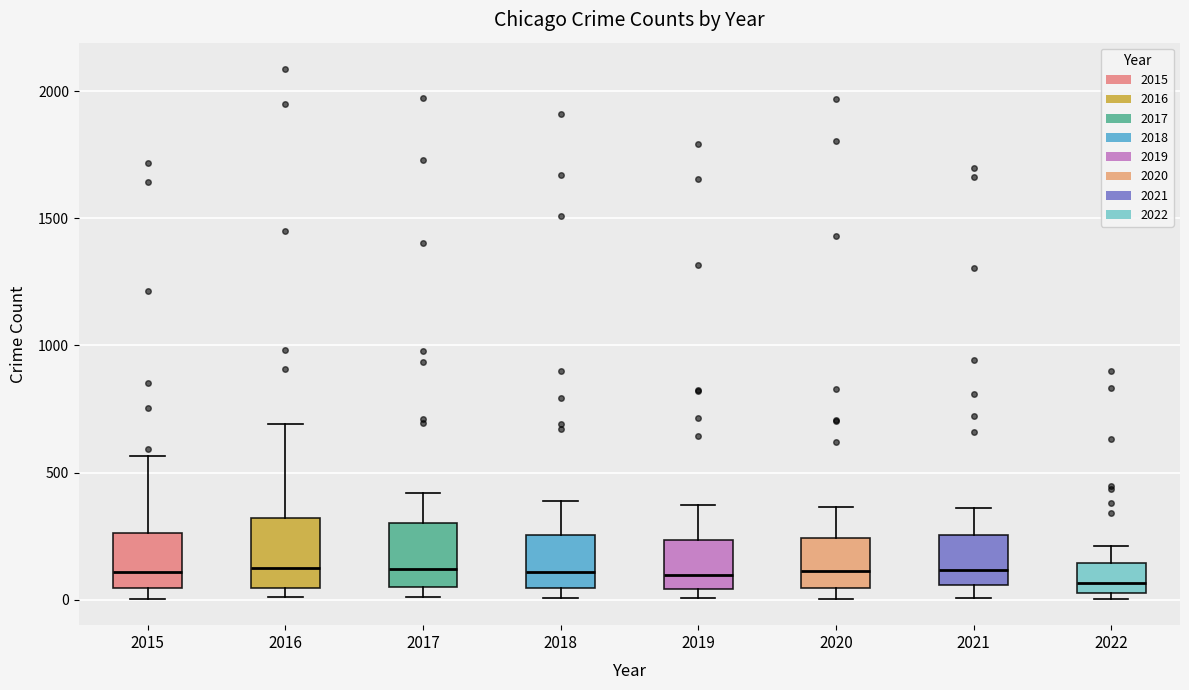

Reading left to right, transcribe this box plot: for each box, give where its median line is, the range the box spans, and where its two whiskers end, as read against the y-axis. The values are not printed on the chart, so give them approximately, as read against the axis.

2015: median 100, box 50 to 250, whiskers 0 to 550
2016: median 150, box 50 to 300, whiskers 0 to 700
2017: median 100, box 50 to 300, whiskers 0 to 400
2018: median 100, box 50 to 250, whiskers 0 to 400
2019: median 100, box 50 to 250, whiskers 0 to 400
2020: median 100, box 50 to 250, whiskers 0 to 350
2021: median 100, box 50 to 250, whiskers 0 to 350
2022: median 50 (just above the box's lower edge), box 50 to 150, whiskers 0 to 200